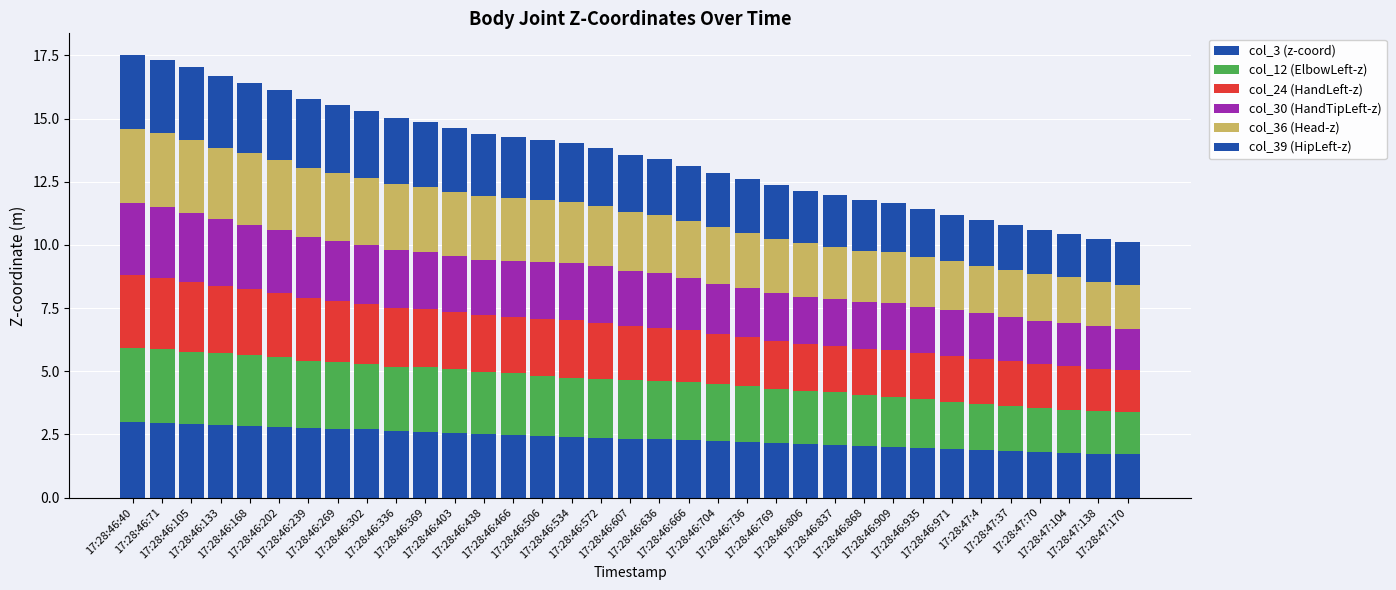

The value of col_30 (HandTipLeft-z) at 17:28:46:909 is 1.9. True or false?

True